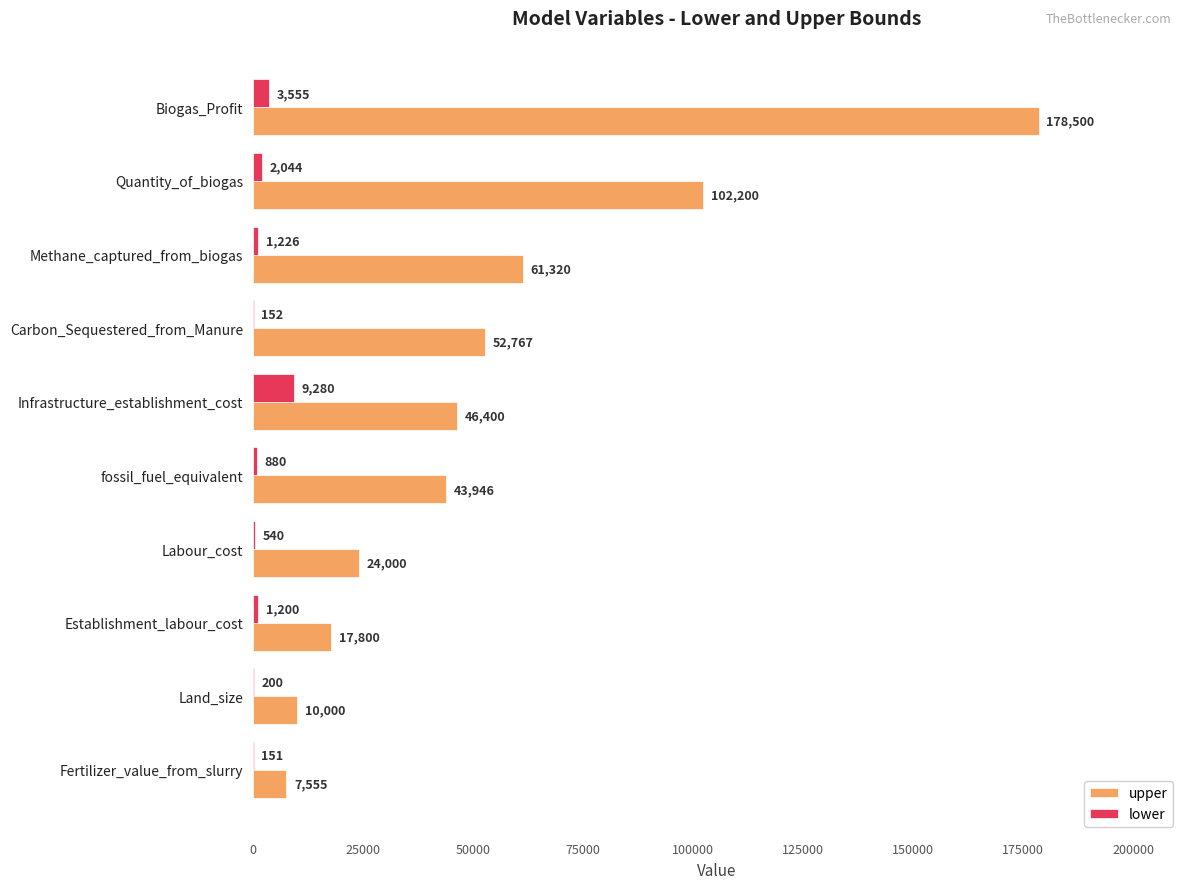

At which category is the sum across all series the highest?

Biogas_Profit